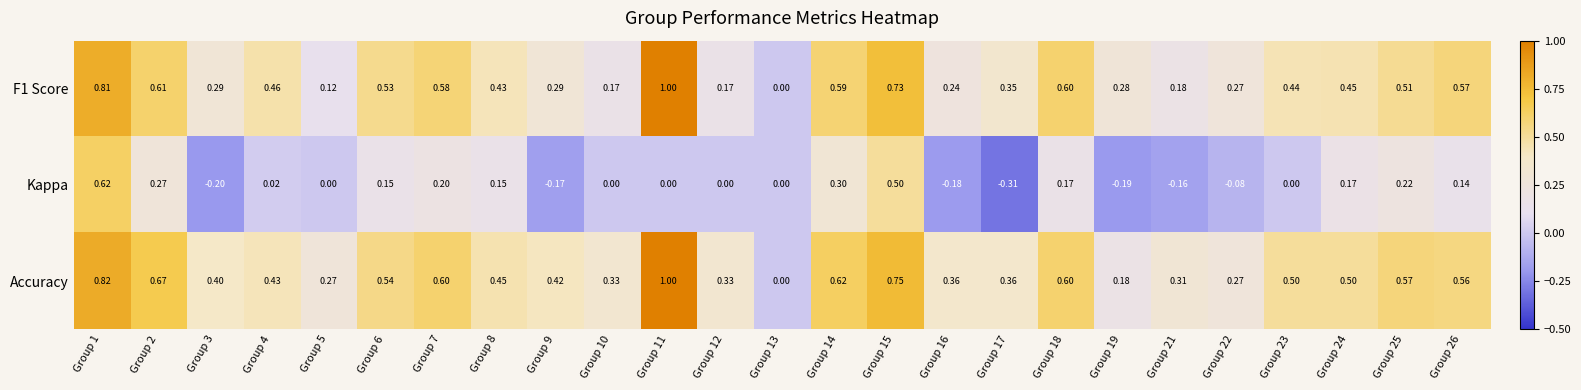

Is the value of F1 Score at Group 6 greater than the value of Kappa at Group 5?

Yes